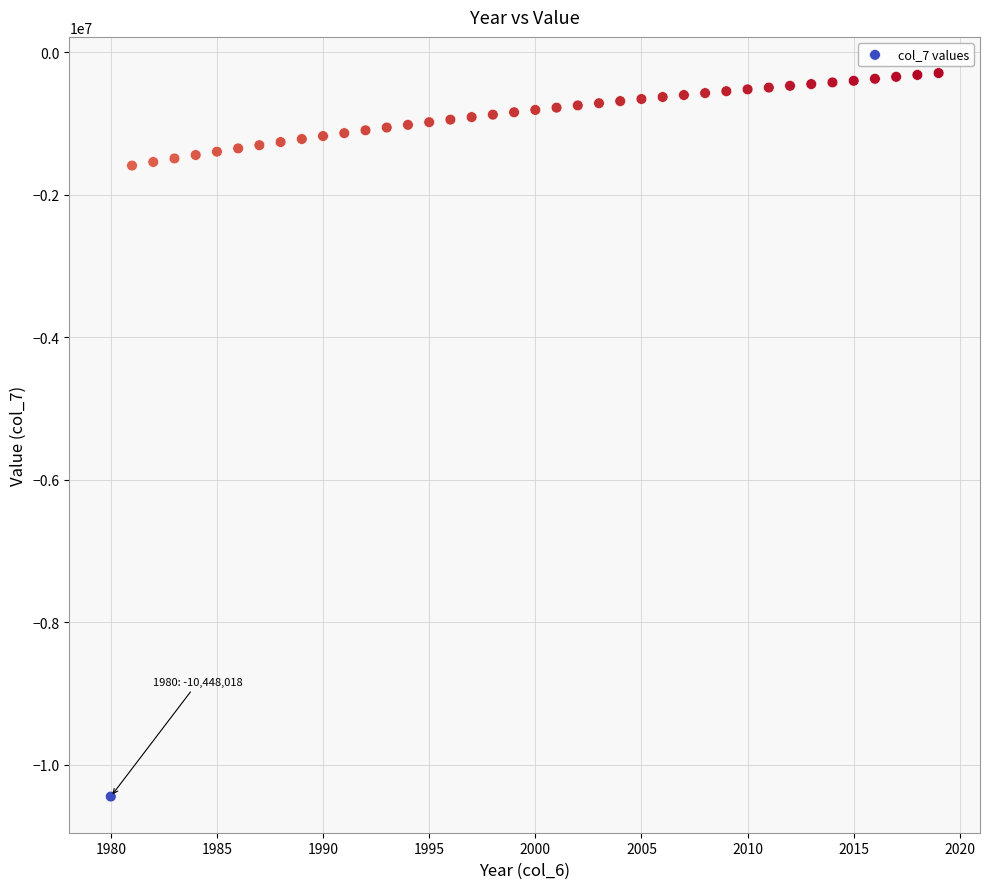

What is the range of Y values (max minus min)?

10157413.5